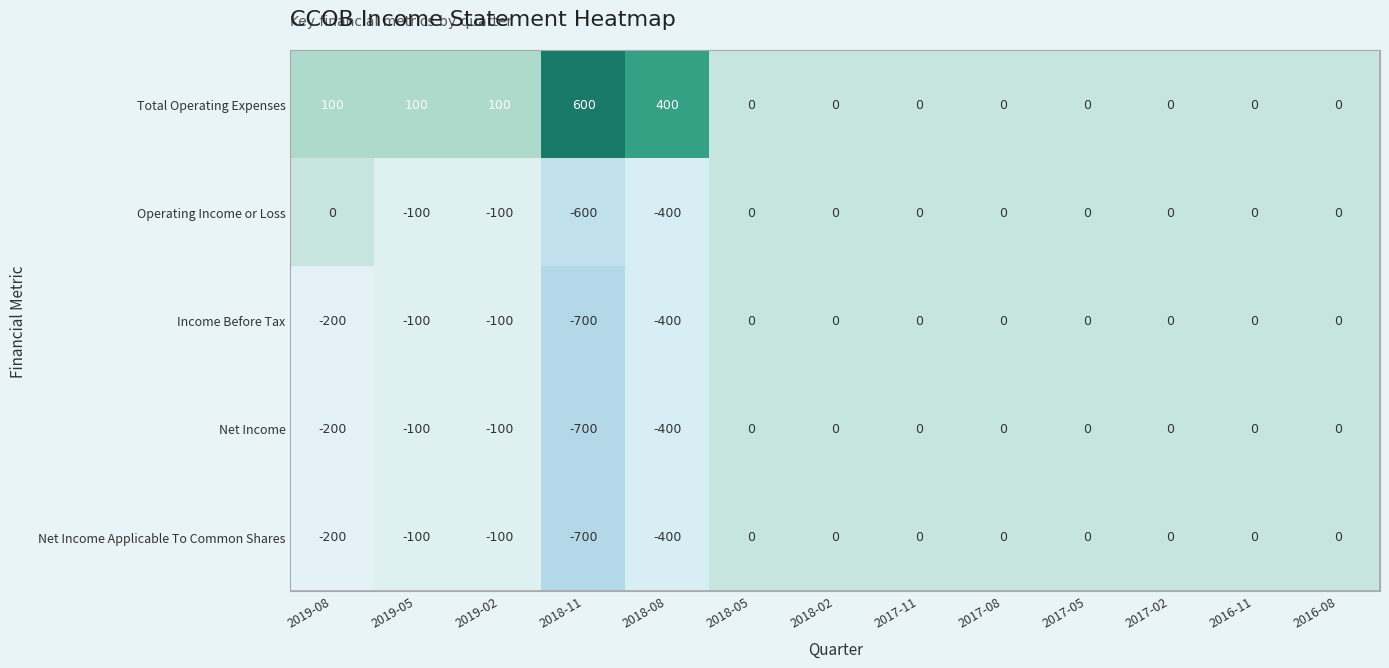

Which category has the lowest value across all series?

2018-11